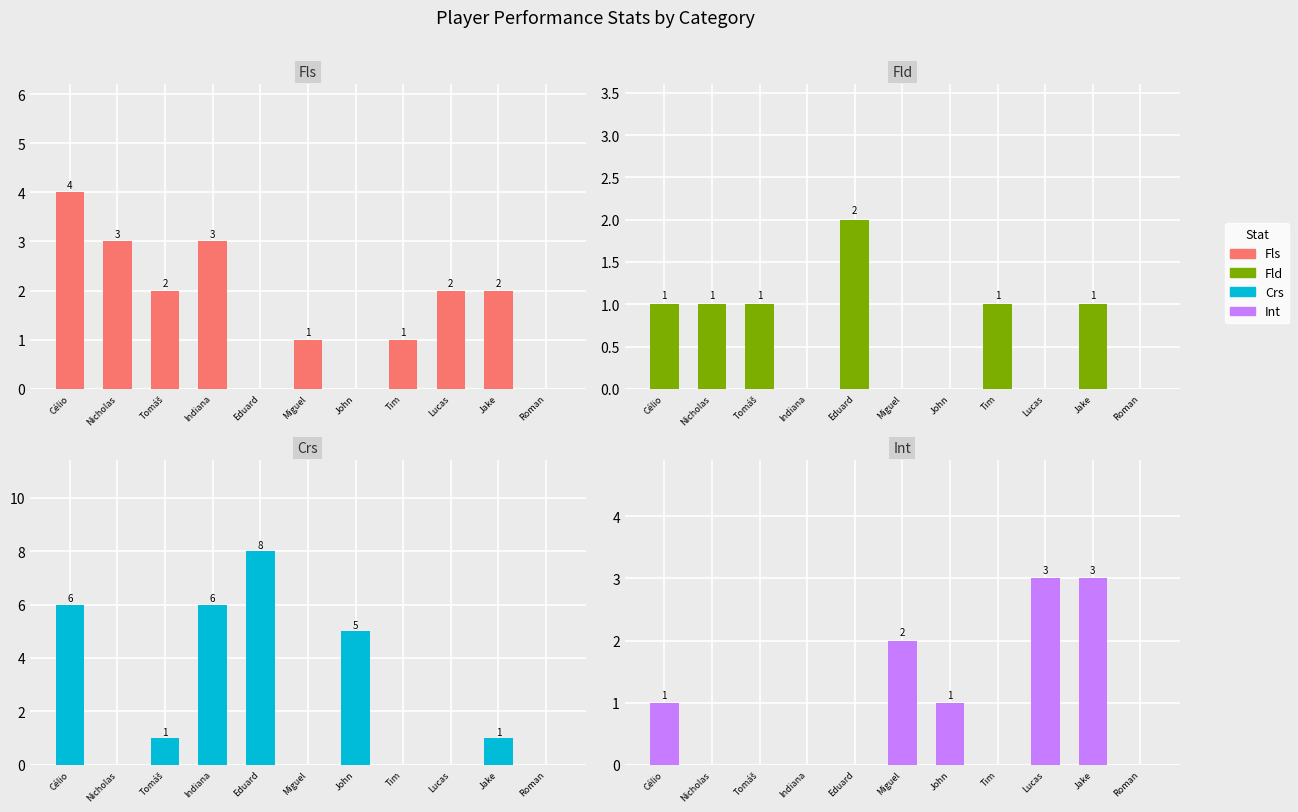

Does the chart contain any negative values?

No